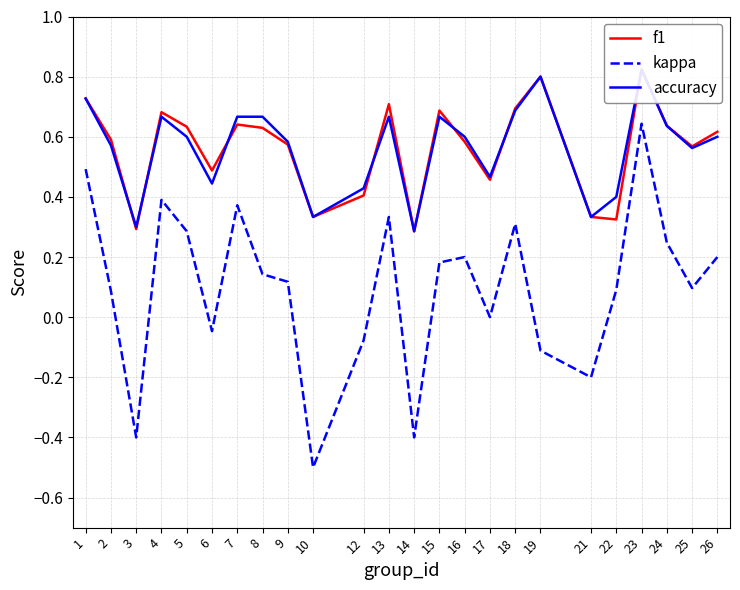

At which category is the sum across all series the highest?

23